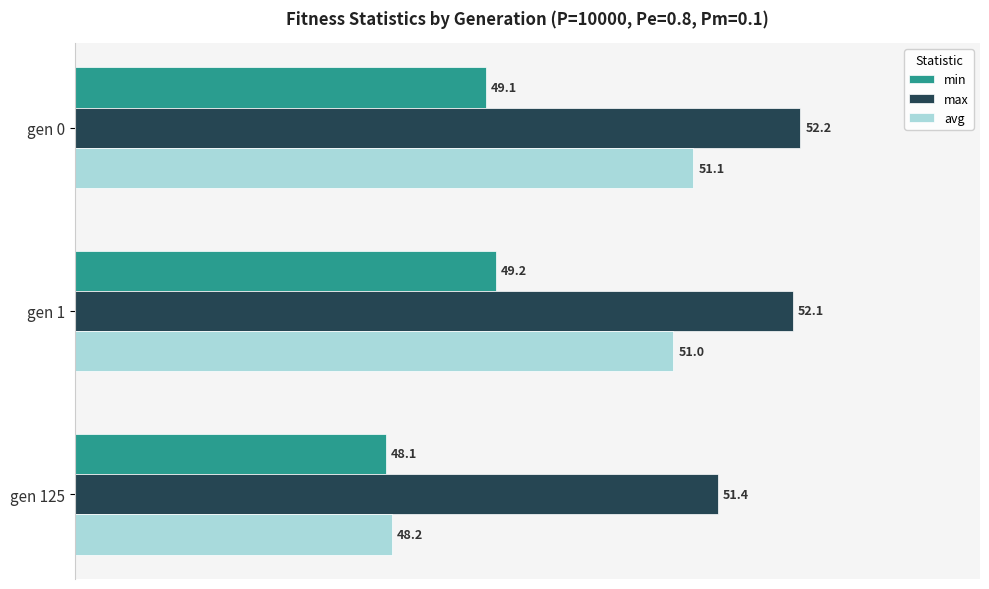

Rank the series at gen 125 from highest to lowest value.

max, avg, min